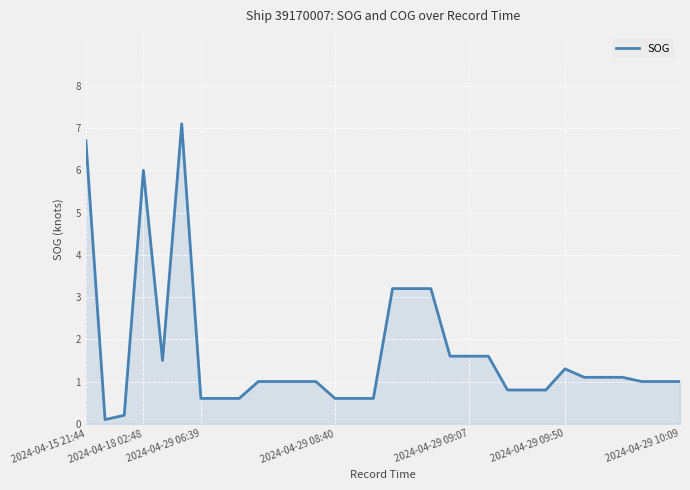

What is the maximum value shown in the chart?

7.1